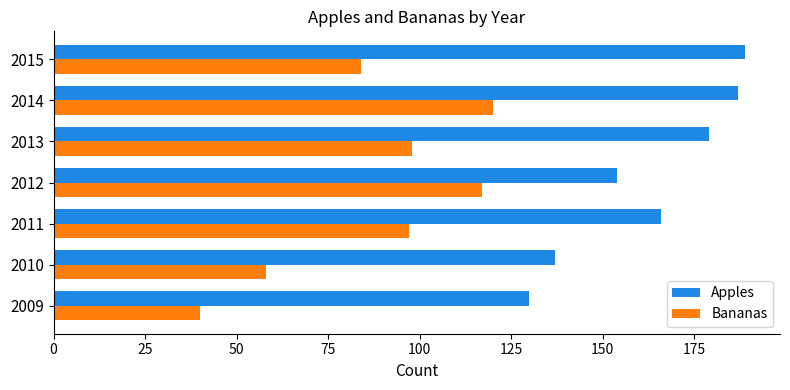

What is the difference between the highest and lowest values at 2010?

79